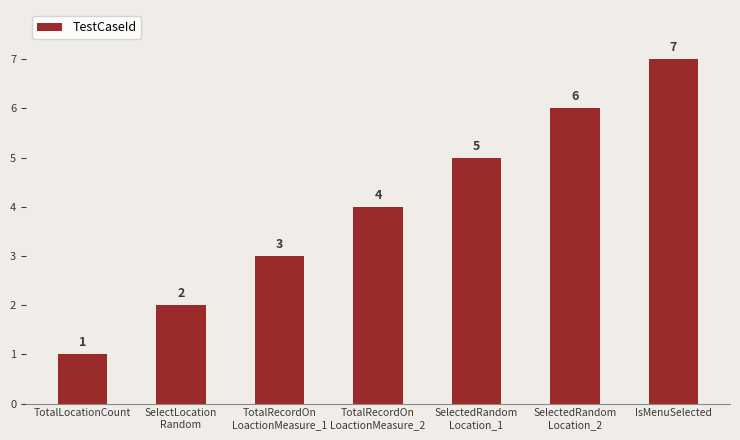

Does the chart contain any negative values?

No